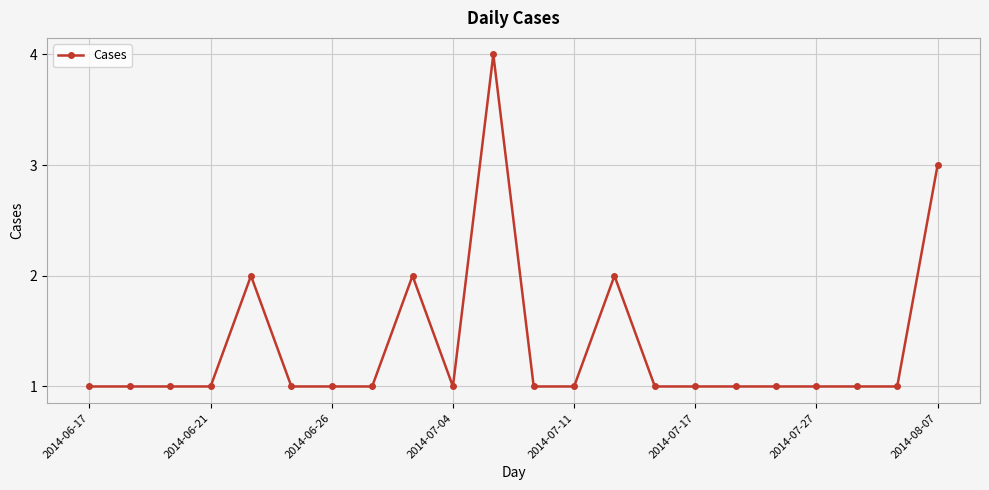

What is the greatest value displayed?

4